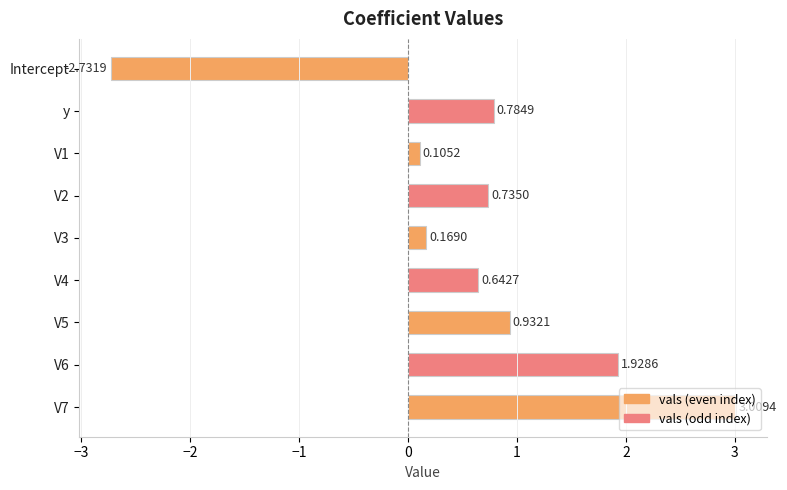

Which has a higher value, y or V5?

V5